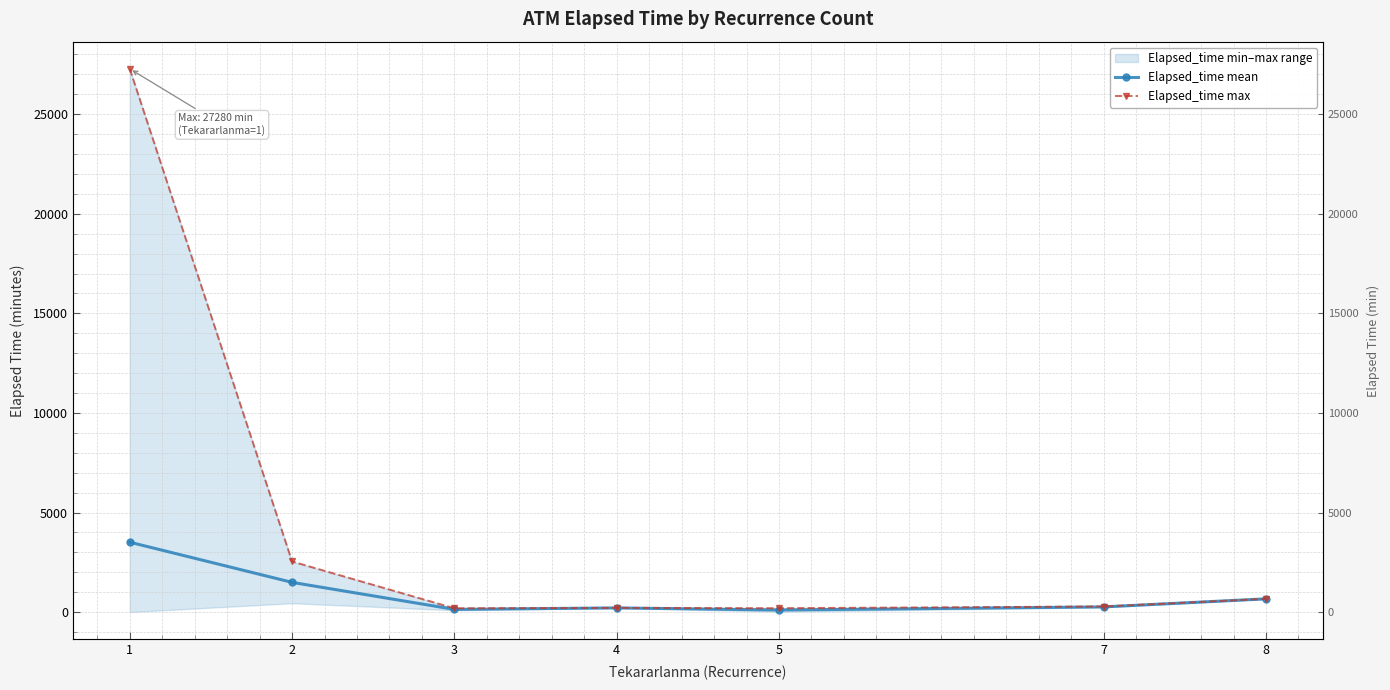

What is the difference between the maximum and second lowest values in the Elapsed_time mean series?

3374.3